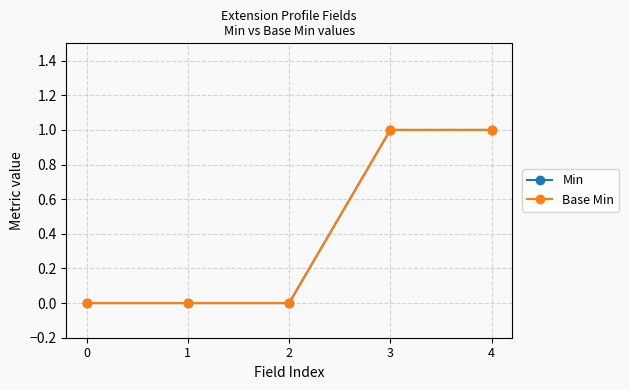

True or false: Min has more than 1 points higher than both neighbors.

False